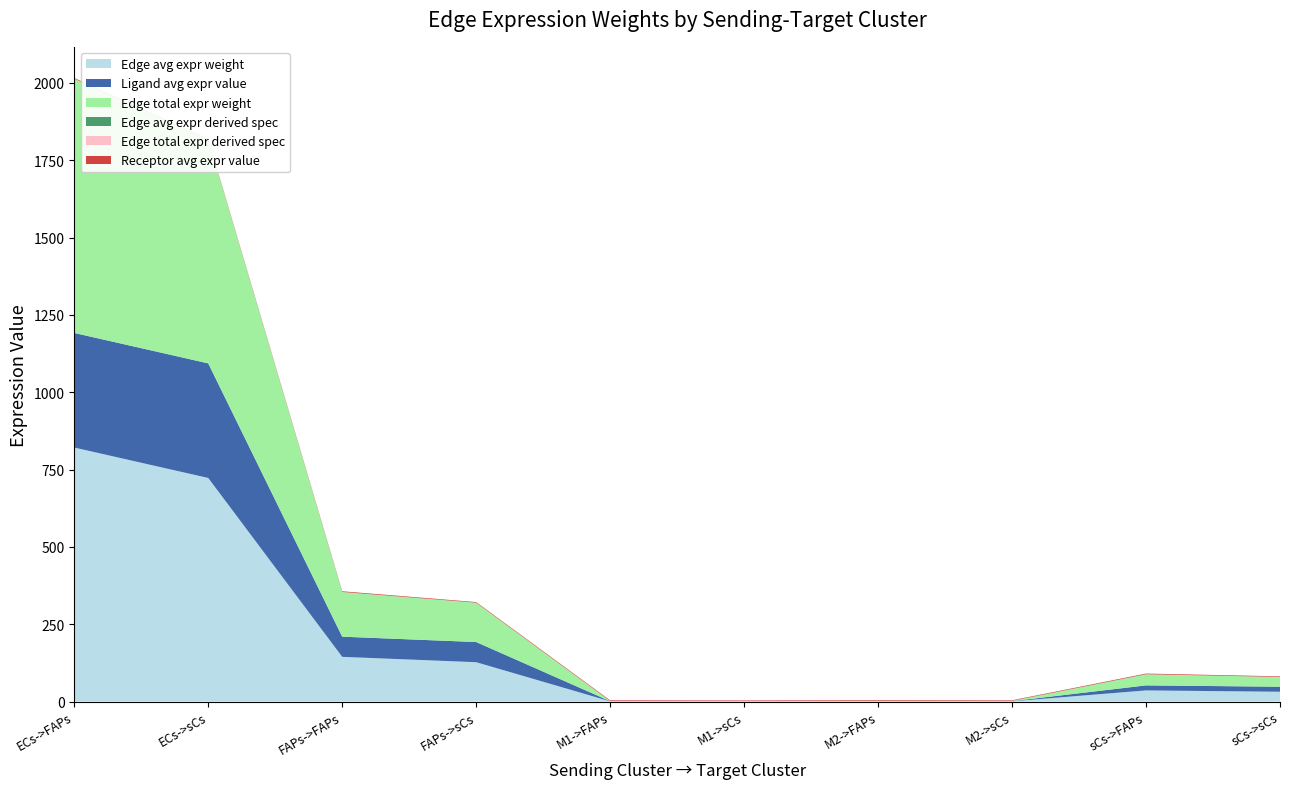

Reading left to right, transcribe all the data shown in this chart.

Edge avg expr weight: ECs->FAPs=821.3	ECs->sCs=722.9	FAPs->FAPs=144.5	FAPs->sCs=127.2	M1->FAPs=0.7	M1->sCs=0.6	M2->FAPs=0.9	M2->sCs=0.8	sCs->FAPs=36.0	sCs->sCs=31.7
Ligand avg expr value: ECs->FAPs=370.5	ECs->sCs=370.5	FAPs->FAPs=65.2	FAPs->sCs=65.2	M1->FAPs=0.3	M1->sCs=0.3	M2->FAPs=0.4	M2->sCs=0.4	sCs->FAPs=16.2	sCs->sCs=16.2
Edge total expr weight: ECs->FAPs=821.3	ECs->sCs=722.9	FAPs->FAPs=144.5	FAPs->sCs=127.2	M1->FAPs=0.7	M1->sCs=0.6	M2->FAPs=0.9	M2->sCs=0.8	sCs->FAPs=36.0	sCs->sCs=31.7
Edge avg expr derived spec: ECs->FAPs=0.4	ECs->sCs=0.4	FAPs->FAPs=0.1	FAPs->sCs=0.1	M1->FAPs=0.0	M1->sCs=0.0	M2->FAPs=0.0	M2->sCs=0.0	sCs->FAPs=0.0	sCs->sCs=0.0
Edge total expr derived spec: ECs->FAPs=0.4	ECs->sCs=0.4	FAPs->FAPs=0.1	FAPs->sCs=0.1	M1->FAPs=0.0	M1->sCs=0.0	M2->FAPs=0.0	M2->sCs=0.0	sCs->FAPs=0.0	sCs->sCs=0.0
Receptor avg expr value: ECs->FAPs=2.2	ECs->sCs=2.0	FAPs->FAPs=2.2	FAPs->sCs=2.0	M1->FAPs=2.2	M1->sCs=2.0	M2->FAPs=2.2	M2->sCs=2.0	sCs->FAPs=2.2	sCs->sCs=2.0